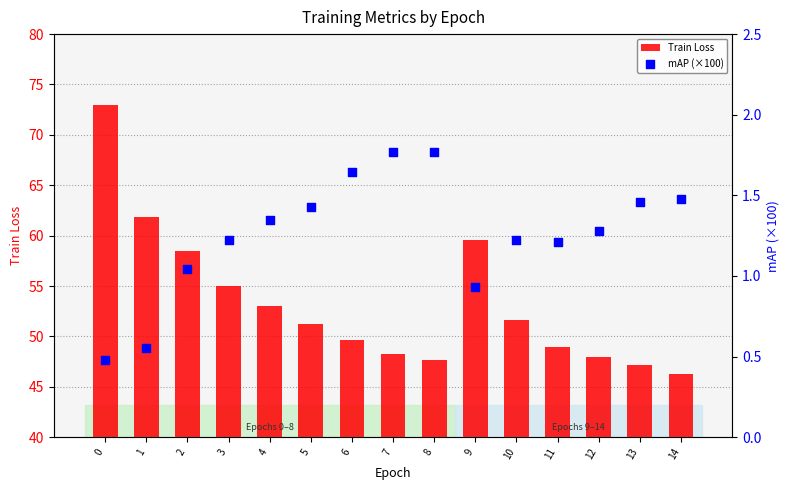

Which series has the largest Y range (max minus min)?

Train Loss